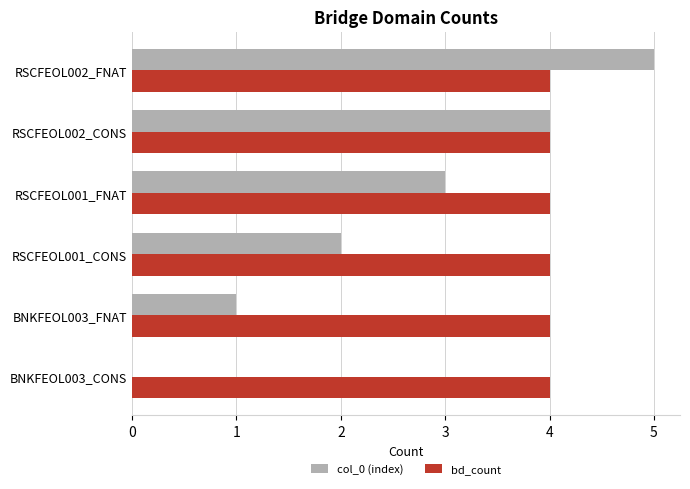

What is the sum of all bd_count values?

24